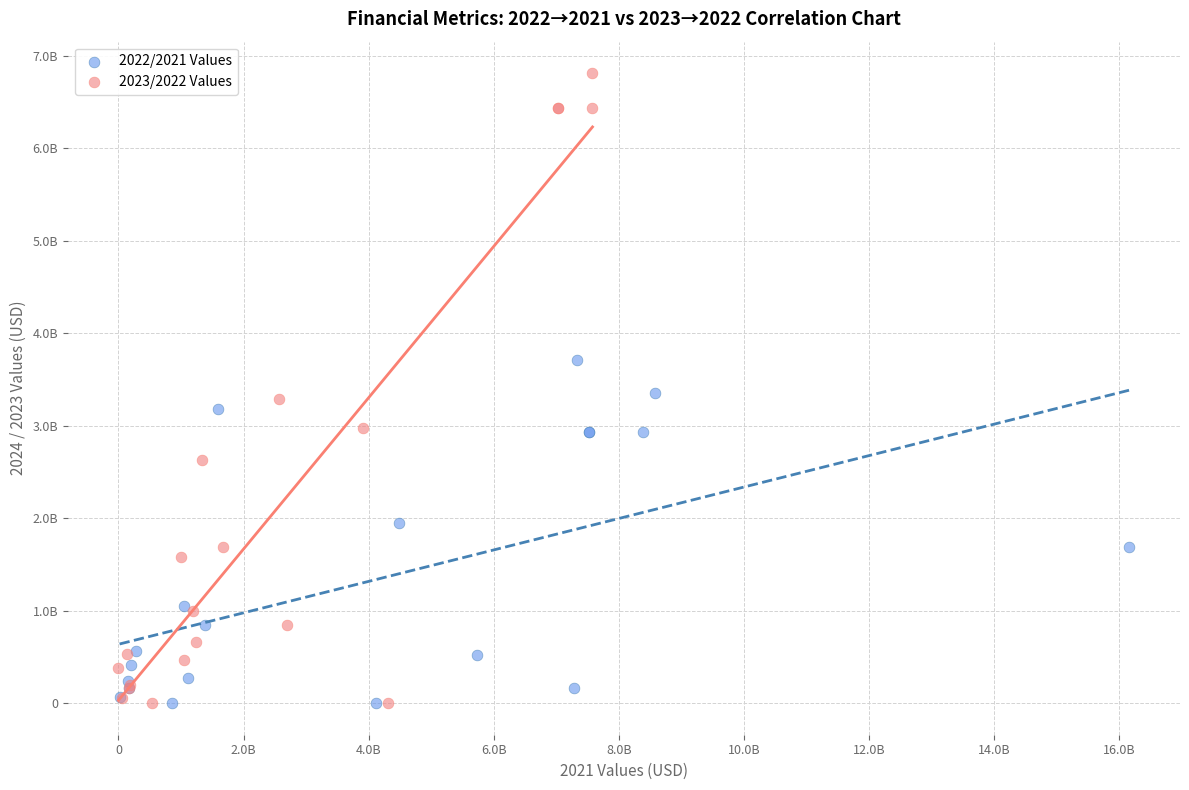

What are all the series names shown in the legend?

2022/2021 Values, 2023/2022 Values